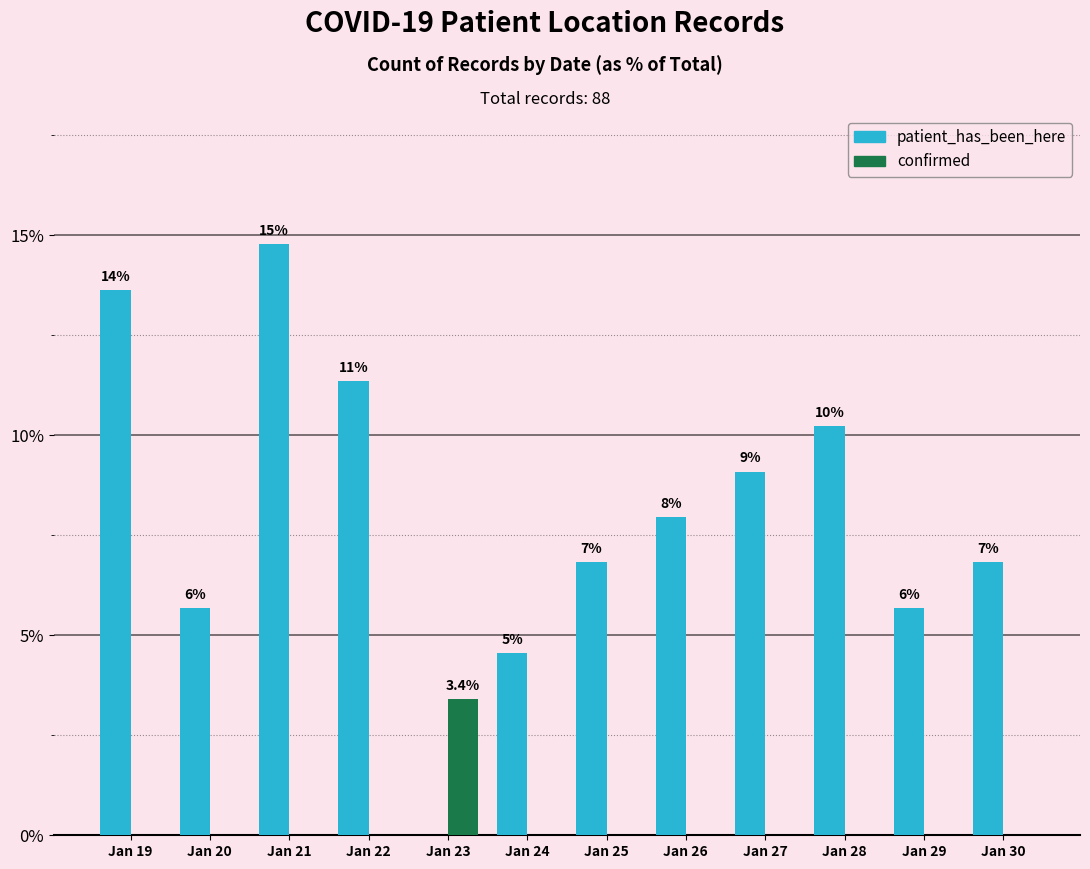

The value of confirmed at Jan 28 is 2.2. True or false?

False